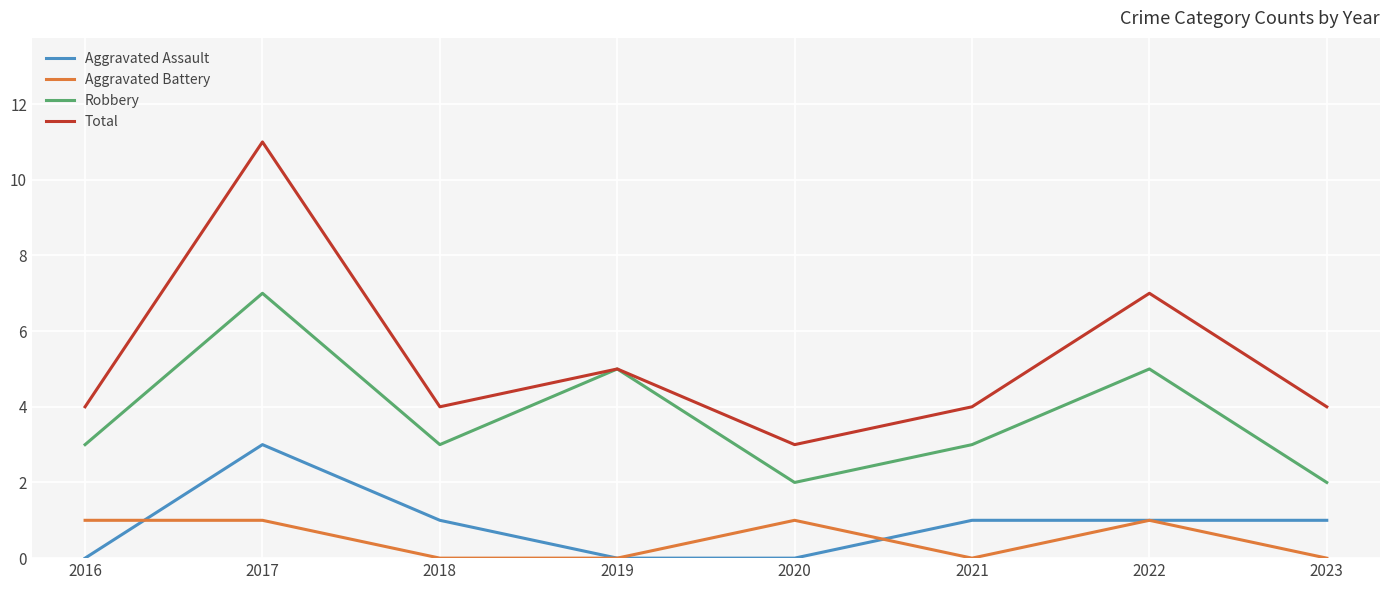

List the series in order of their peak value, highest first.

Total, Robbery, Aggravated Assault, Aggravated Battery